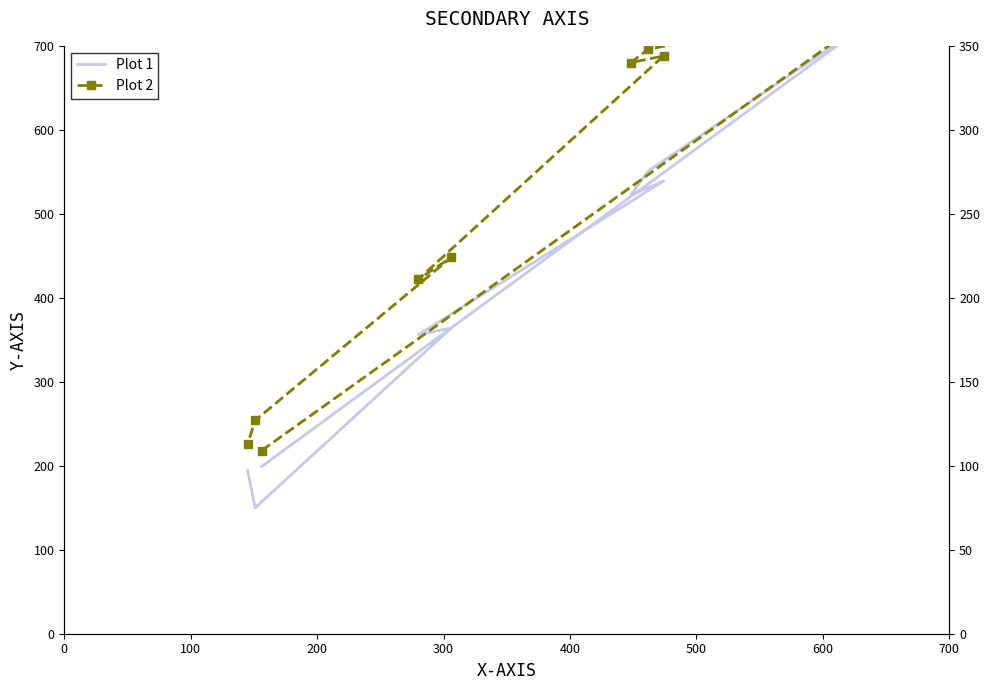

Is this an area chart (filled region under the line)?

No